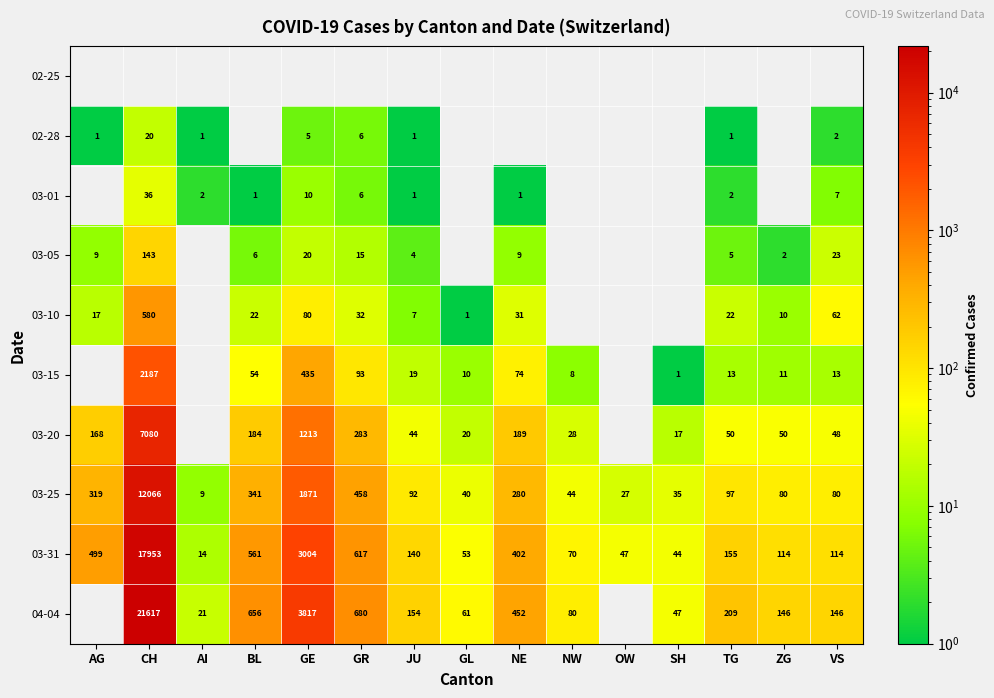

The value of 03-01 at VS is 7. True or false?

True